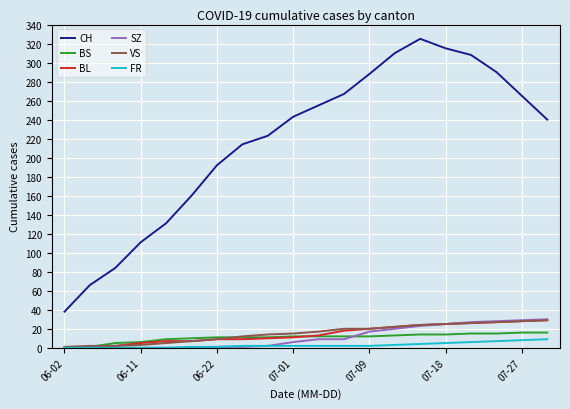

What is the minimum value for CH?

38